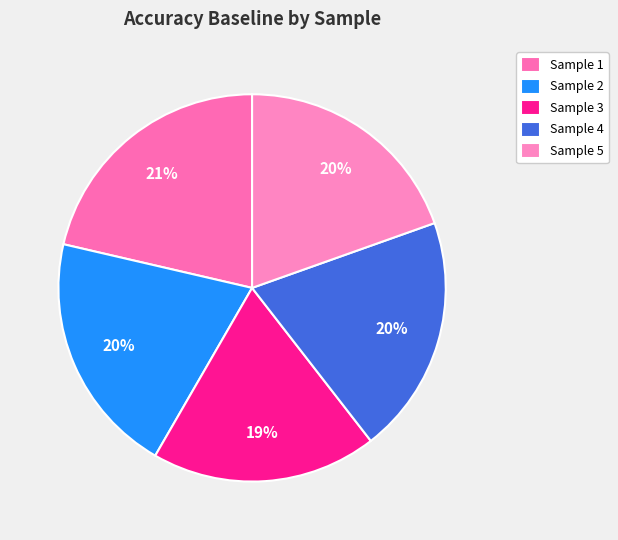

Rank the categories by value from lowest to highest.

3, 5, 4, 2, 1